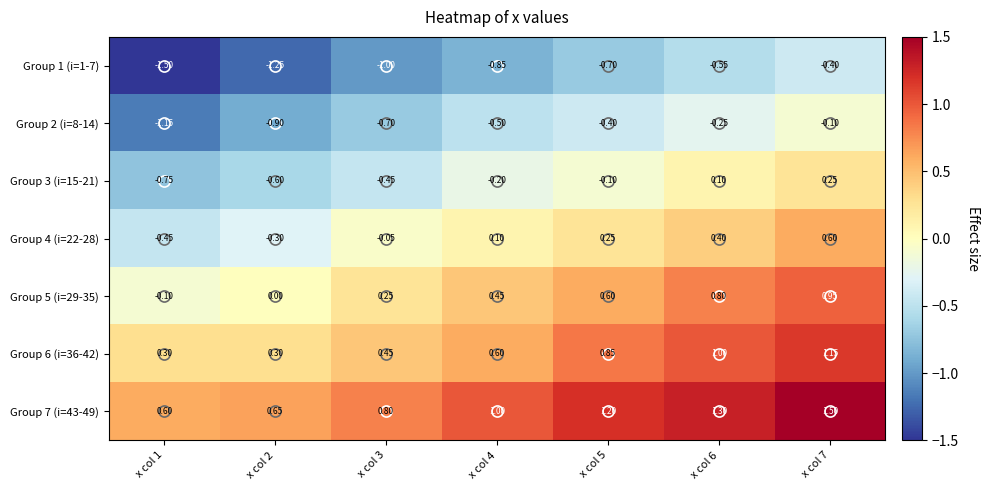

Is the value of Group 4 (i=22-28) at x col 6 greater than the value of Group 6 (i=36-42) at x col 3?

No